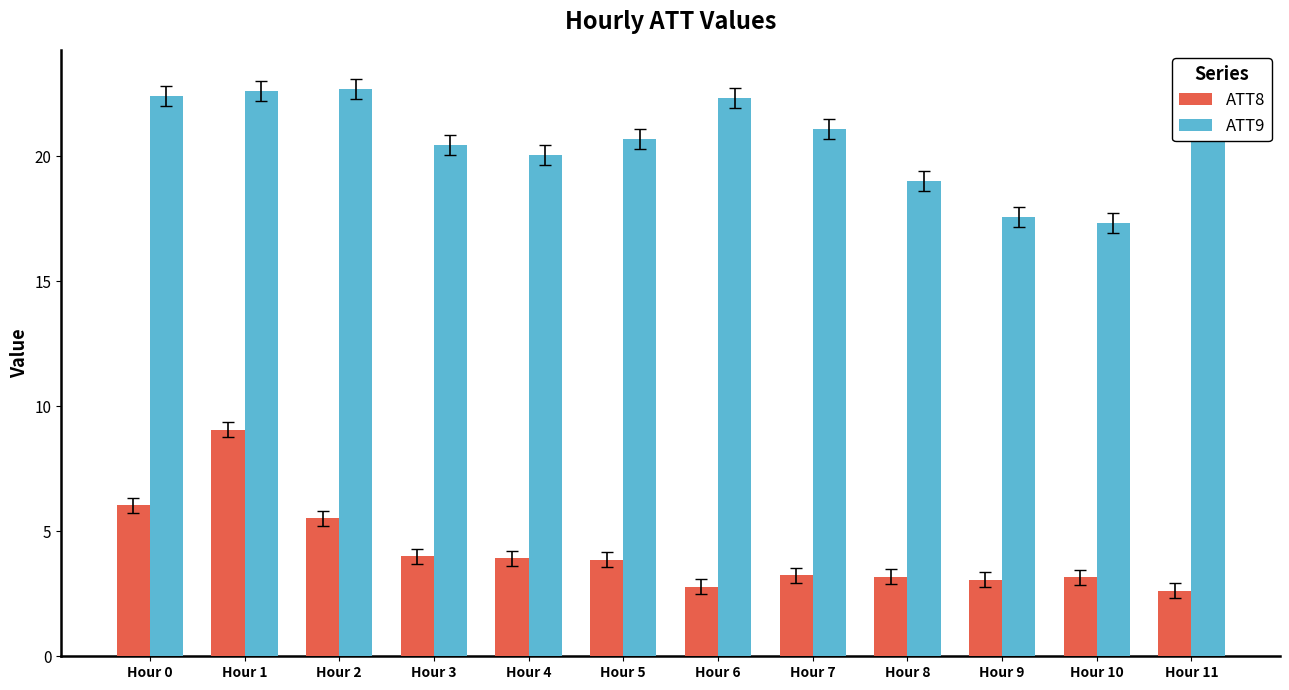

Count the number of categories in the chart.

12